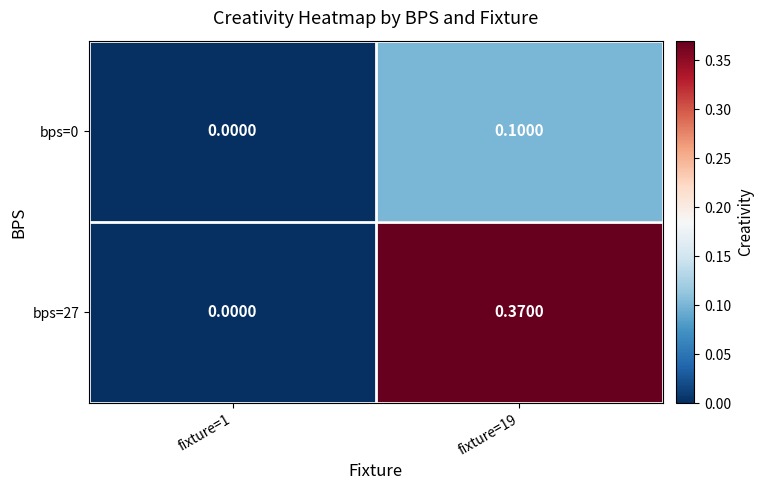

Is the value of bps=0 at fixture=1 greater than the value of bps=27 at fixture=19?

No